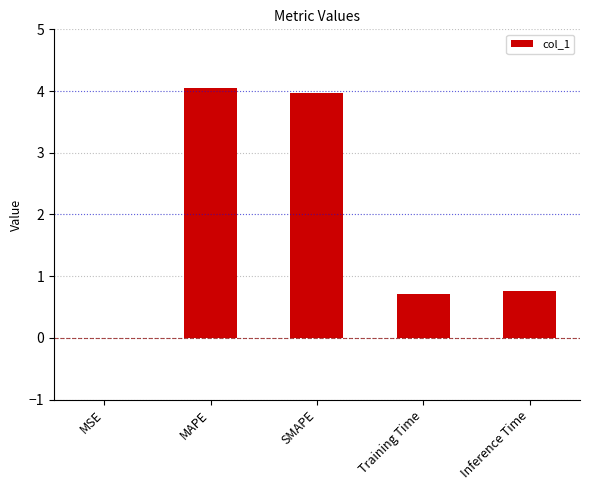

What is the sum of the values at MAPE and Inference Time?

4.8